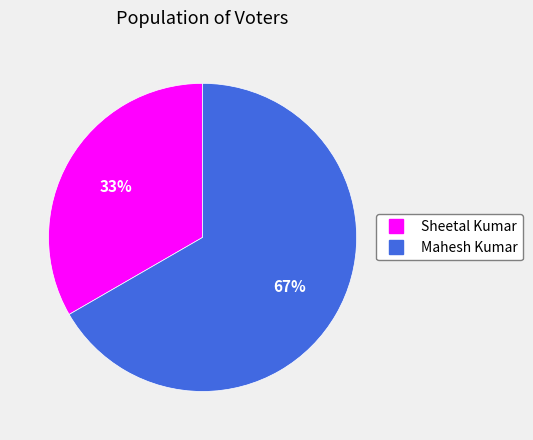

Between Sheetal Kumar and Mahesh Kumar, which is larger?

Mahesh Kumar